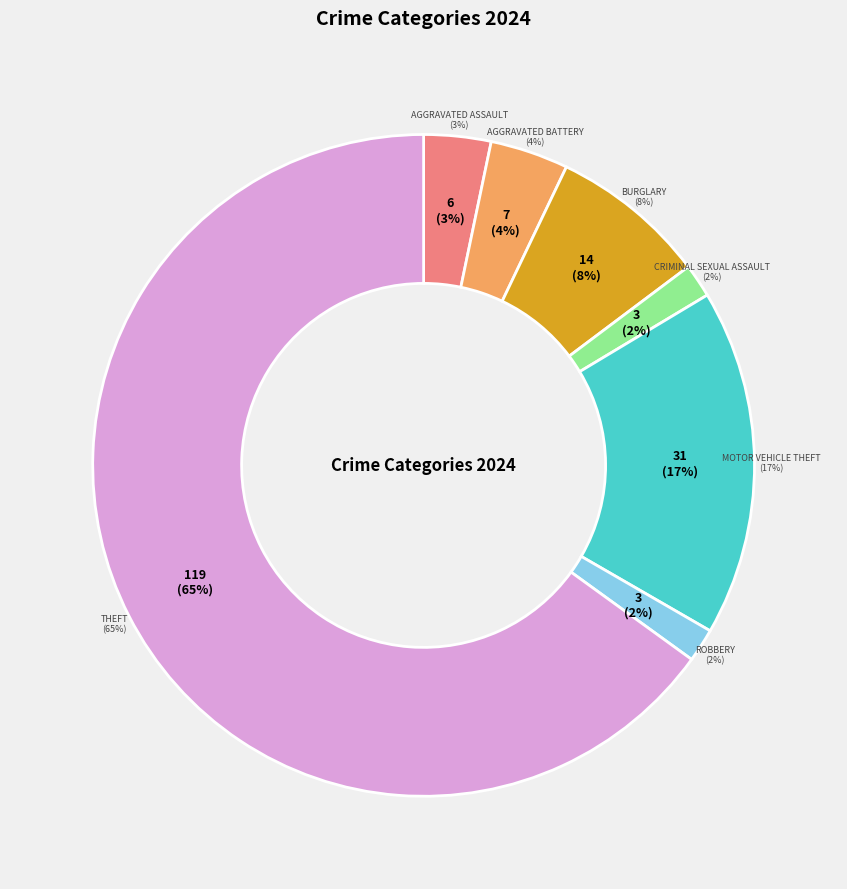

What is the total percentage of Burglary and Criminal Sexual Assault?

9.3%